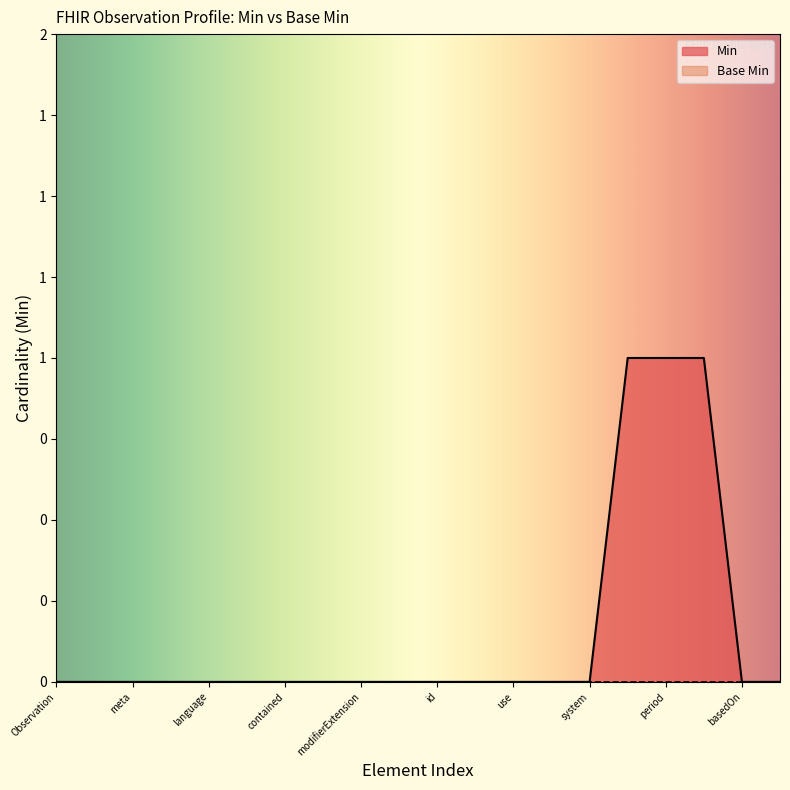

How many lines are shown in the chart?

1